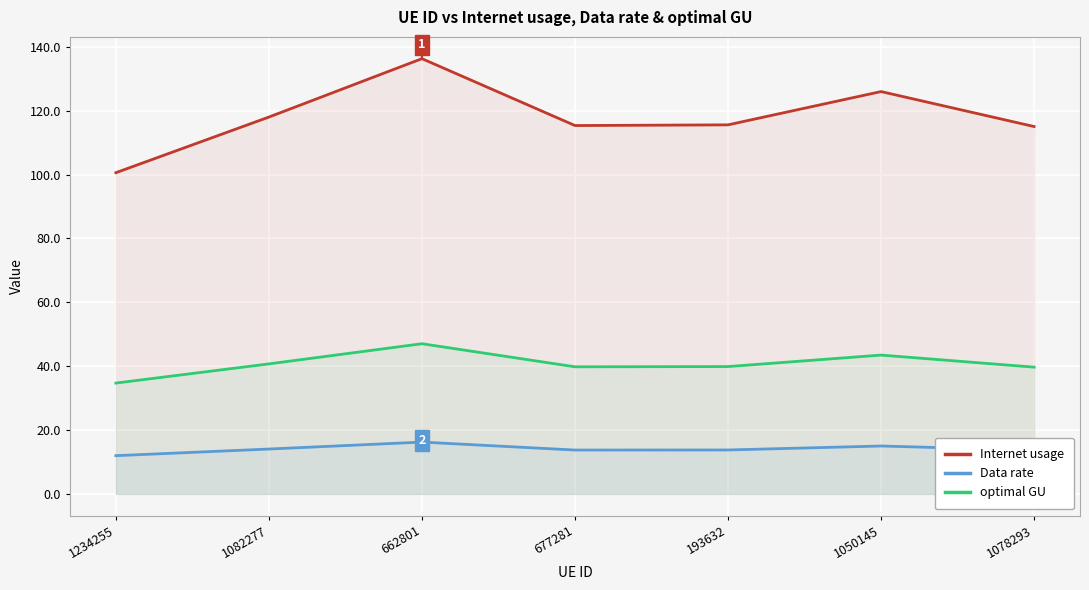

Which category has the lowest value in the Data rate series?

1234255